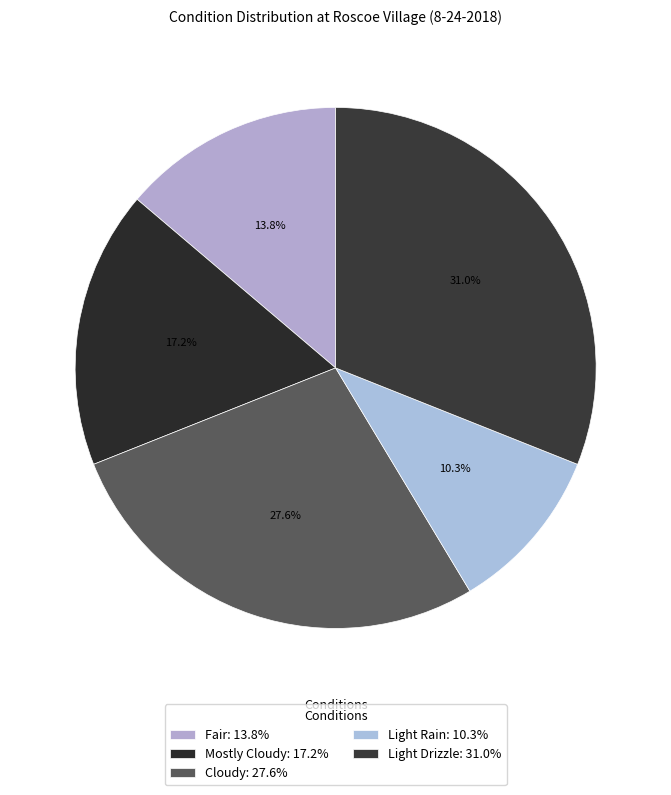

What percentage is the Cloudy slice, to the nearest percent?

28%